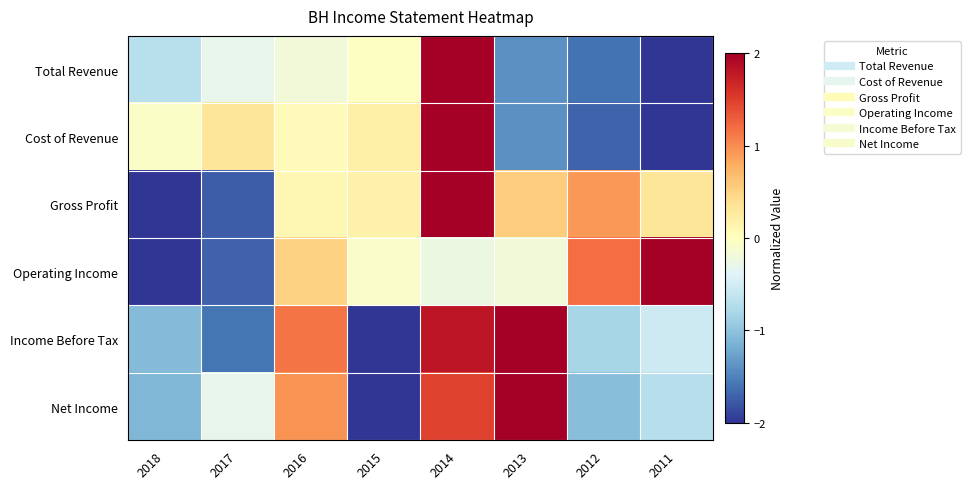

Reading left to right, list all the values displayed in this chart.

Total Revenue: 2018=-0.7	2017=-0.3	2016=-0.2	2015=-0.0	2014=2.0	2013=-1.4	2012=-1.6	2011=-2.0
Cost of Revenue: 2018=-0.1	2017=0.3	2016=0.0	2015=0.2	2014=2.0	2013=-1.4	2012=-1.7	2011=-2.0
Gross Profit: 2018=-2.0	2017=-1.7	2016=0.1	2015=0.2	2014=2.0	2013=0.5	2012=0.9	2011=0.3
Operating Income: 2018=-2.0	2017=-1.7	2016=0.5	2015=-0.1	2014=-0.2	2013=-0.2	2012=1.2	2011=2.0
Income Before Tax: 2018=-1.1	2017=-1.6	2016=1.1	2015=-2.0	2014=1.8	2013=2.0	2012=-0.8	2011=-0.5
Net Income: 2018=-1.1	2017=-0.3	2016=1.0	2015=-2.0	2014=1.5	2013=2.0	2012=-1.0	2011=-0.7